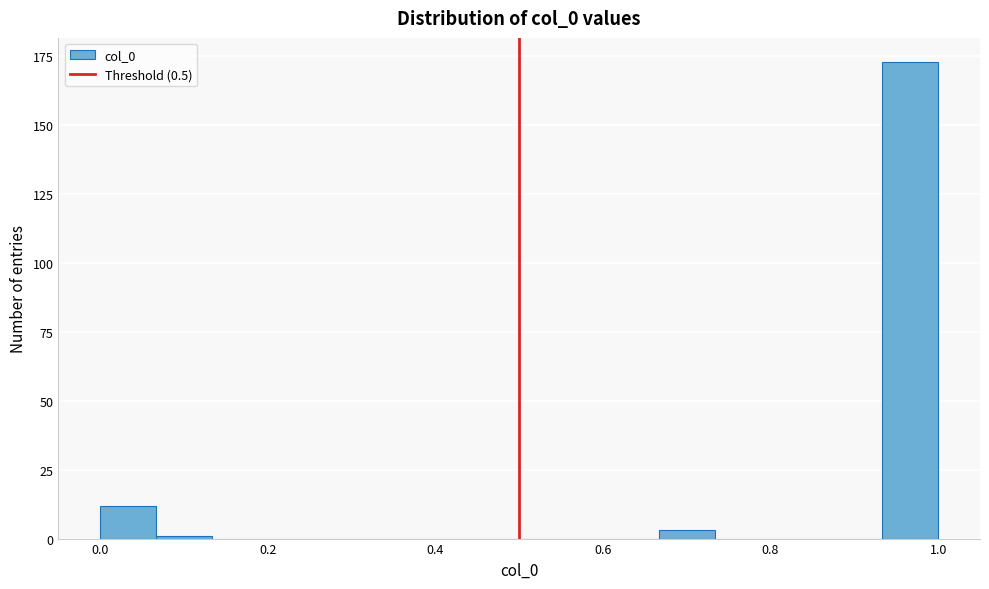

Read against the x-axis, roughly where is the centre of the tallest bar?

0.96